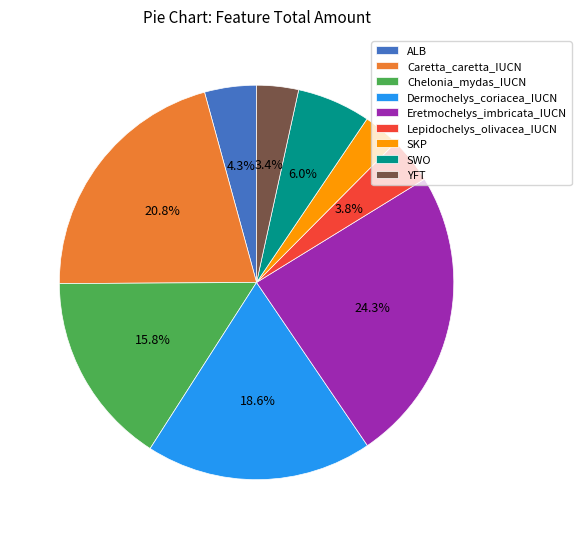

Is there any slice that represents more than half of the pie?

No